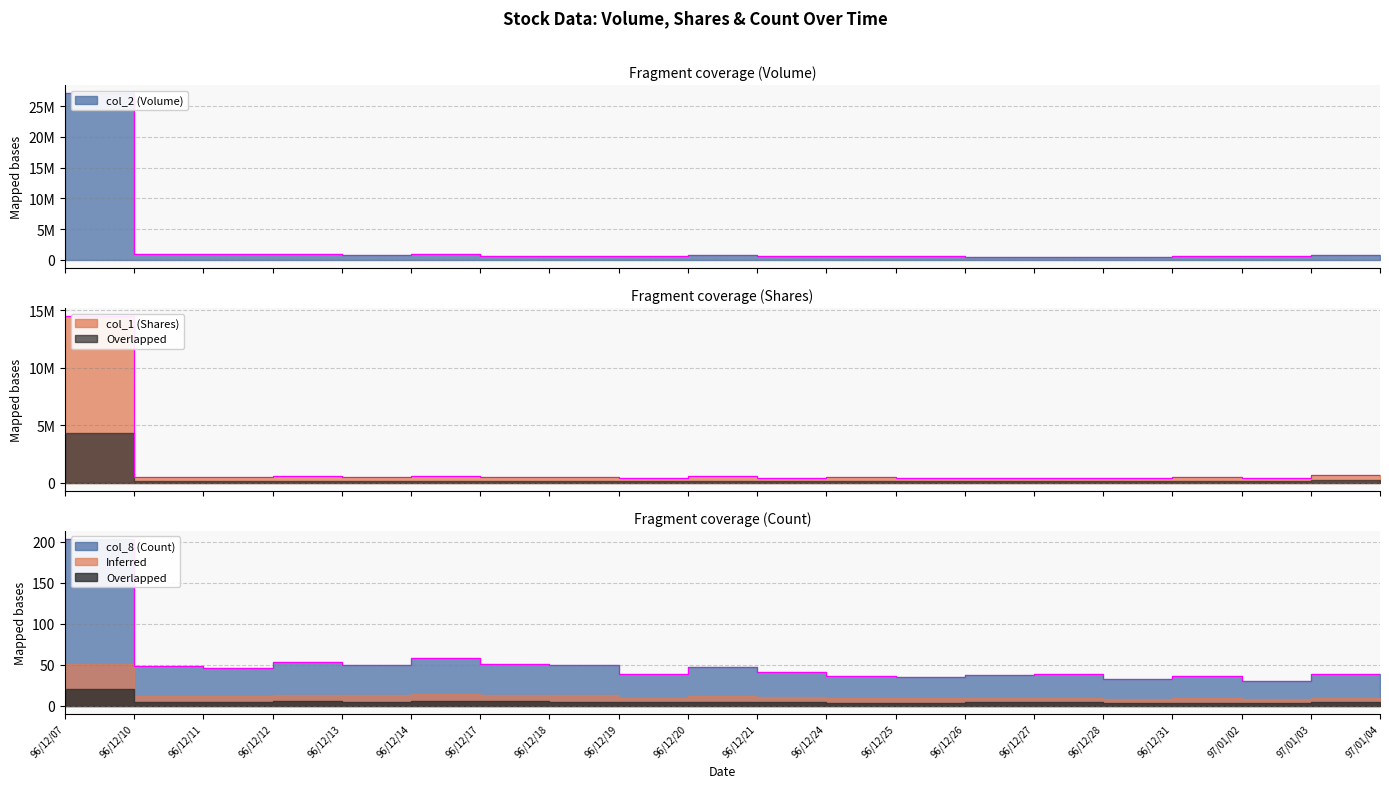

How many categories are shown in the chart?

20